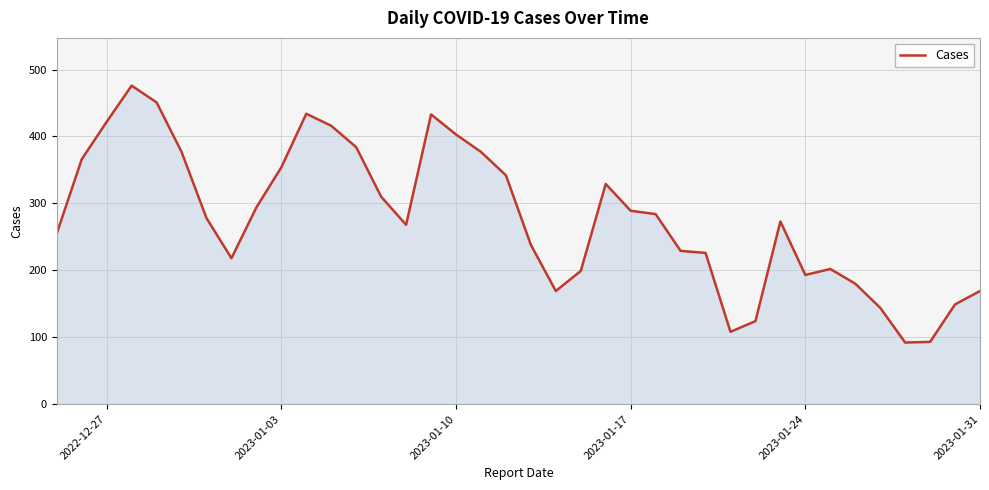

What is the smallest value displayed?

92